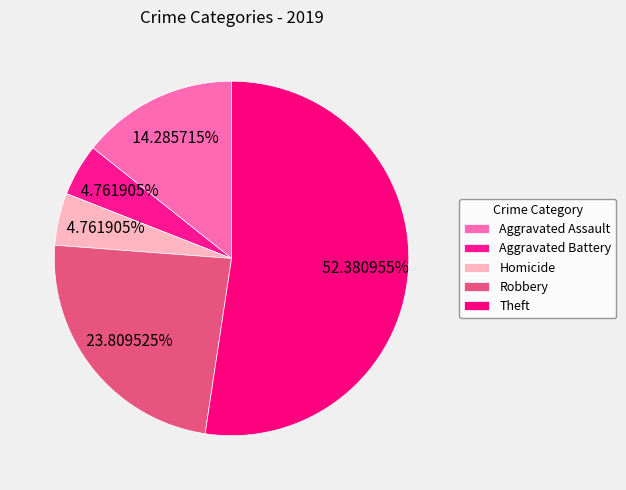

How many segments does this pie chart have?

5